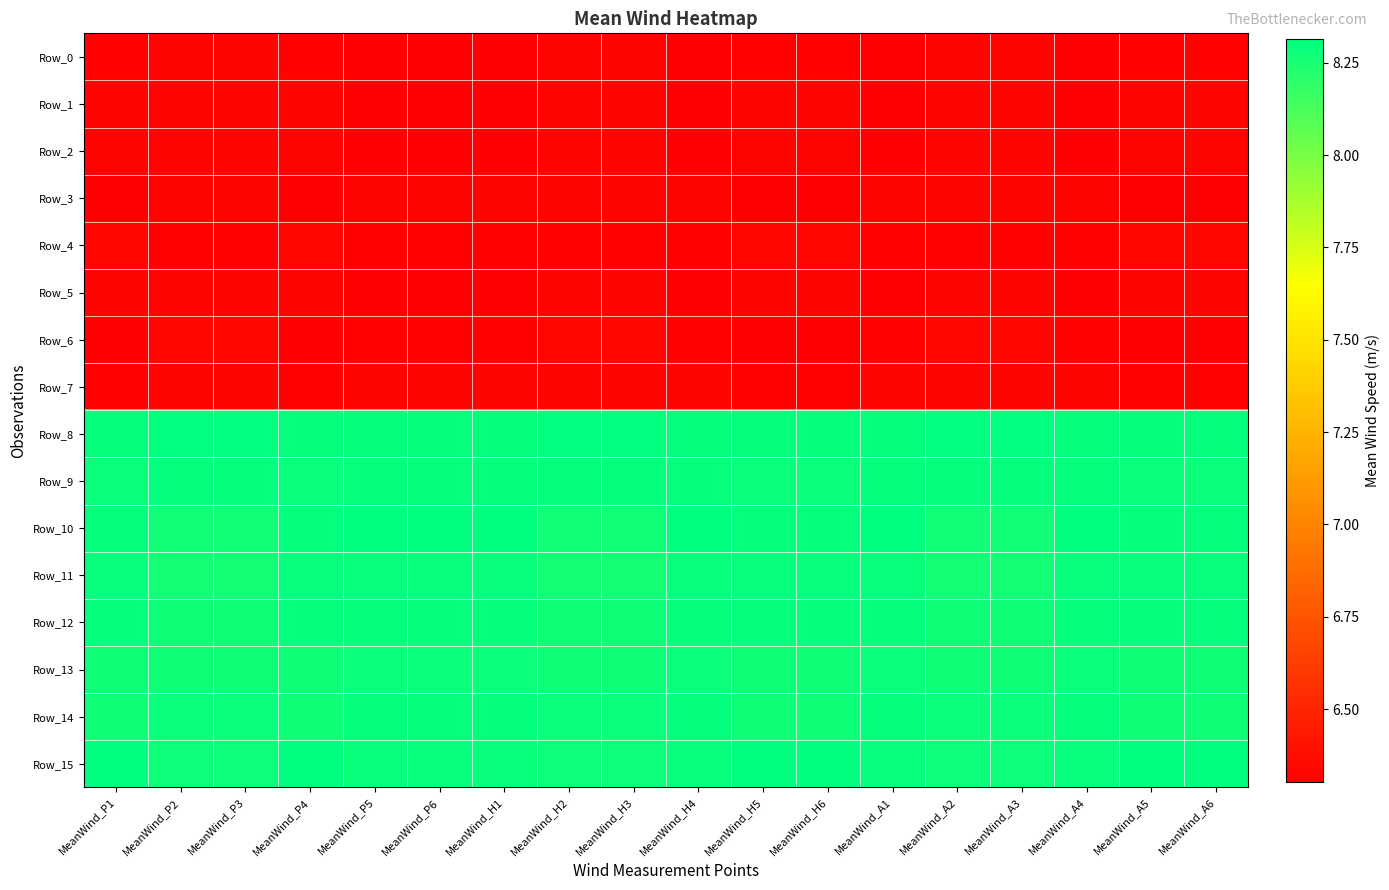

What is the spread (max minus min) of values at MeanWind_H2?

2.0